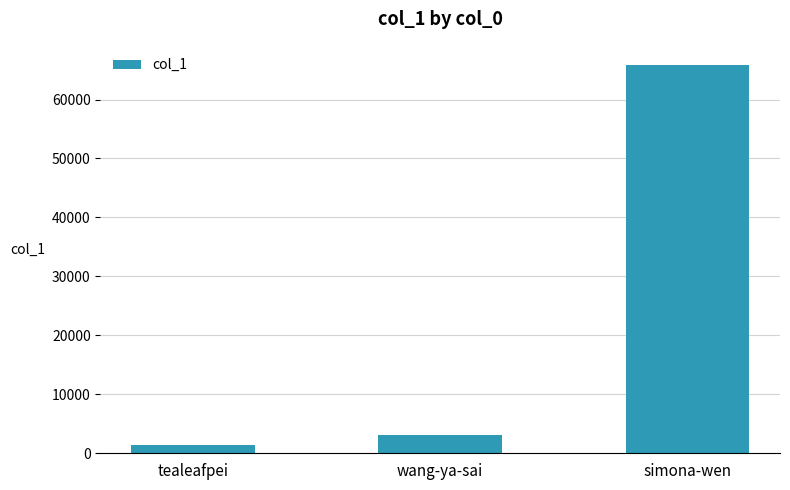

List the labels in order of value, largest first.

simona-wen, wang-ya-sai, tealeafpei